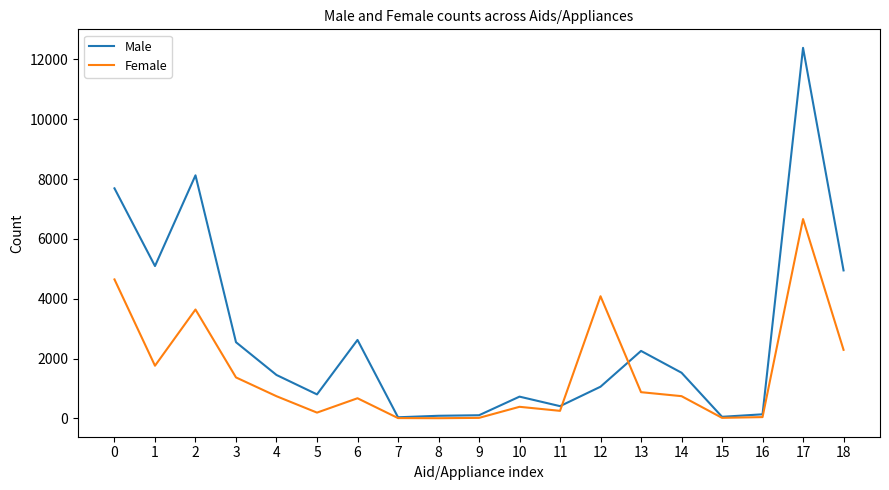

True or false: Female has more than 0 interior local peaks.

True